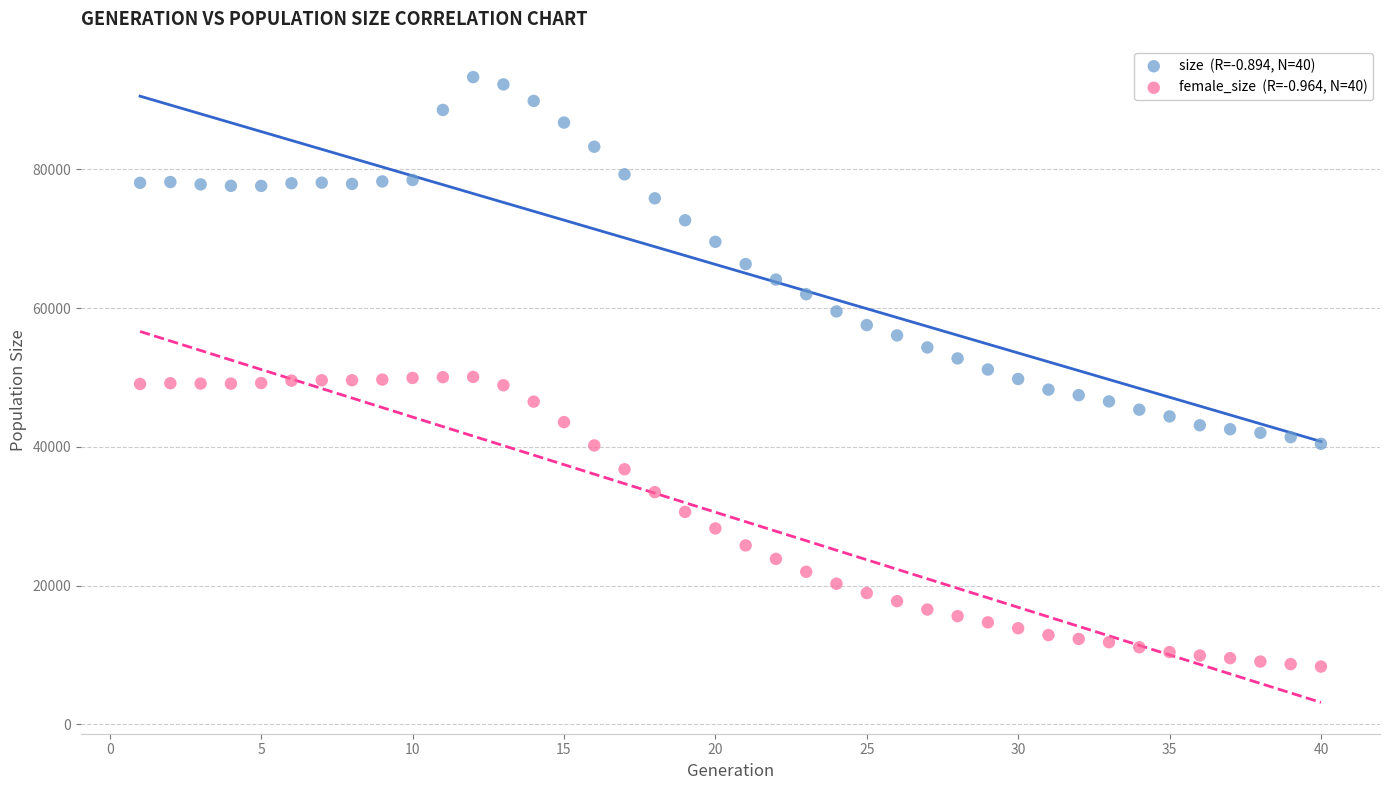

Across all data points, what is the range of X values (max minus min)?

39